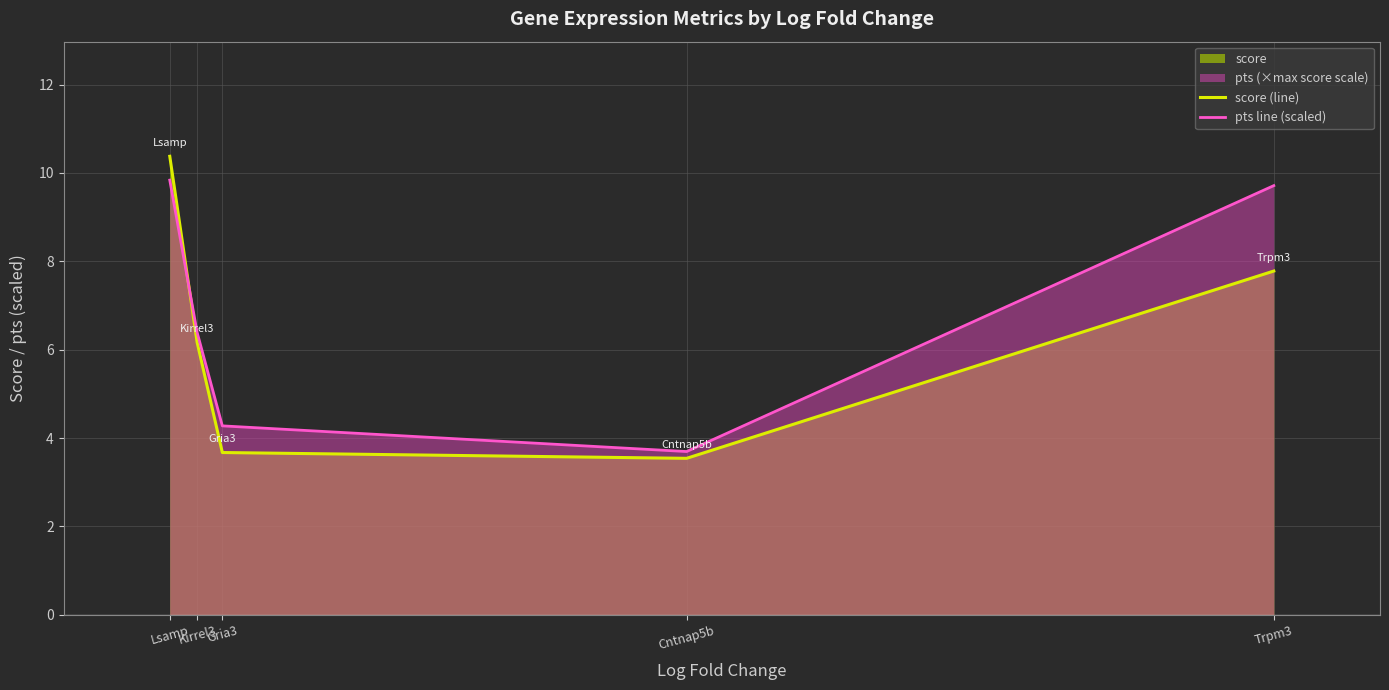

Which series has the widest spread of values?

score (line)